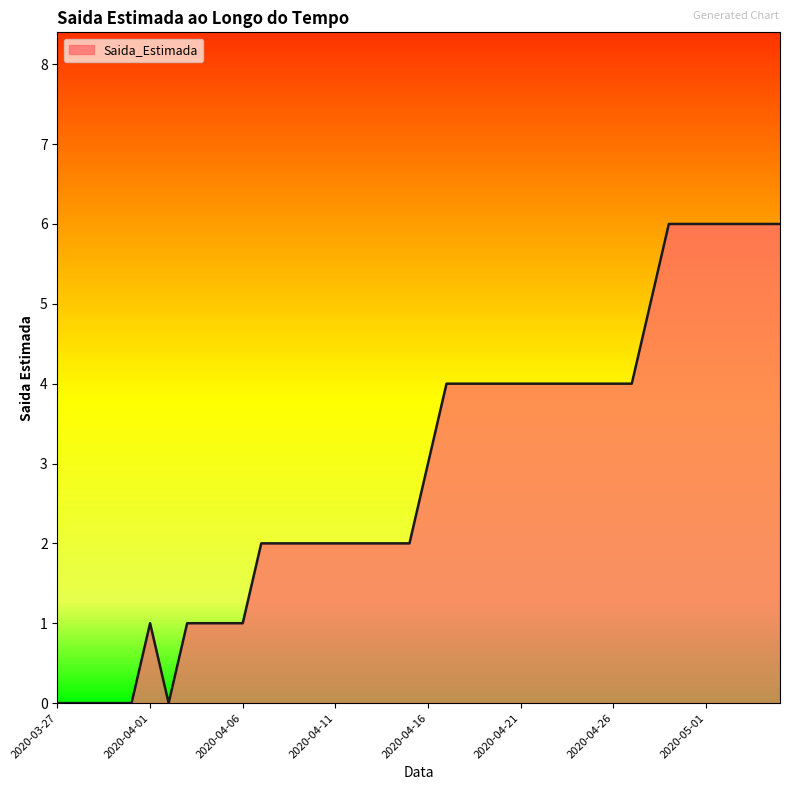

Count the number of values greater than 3.

19